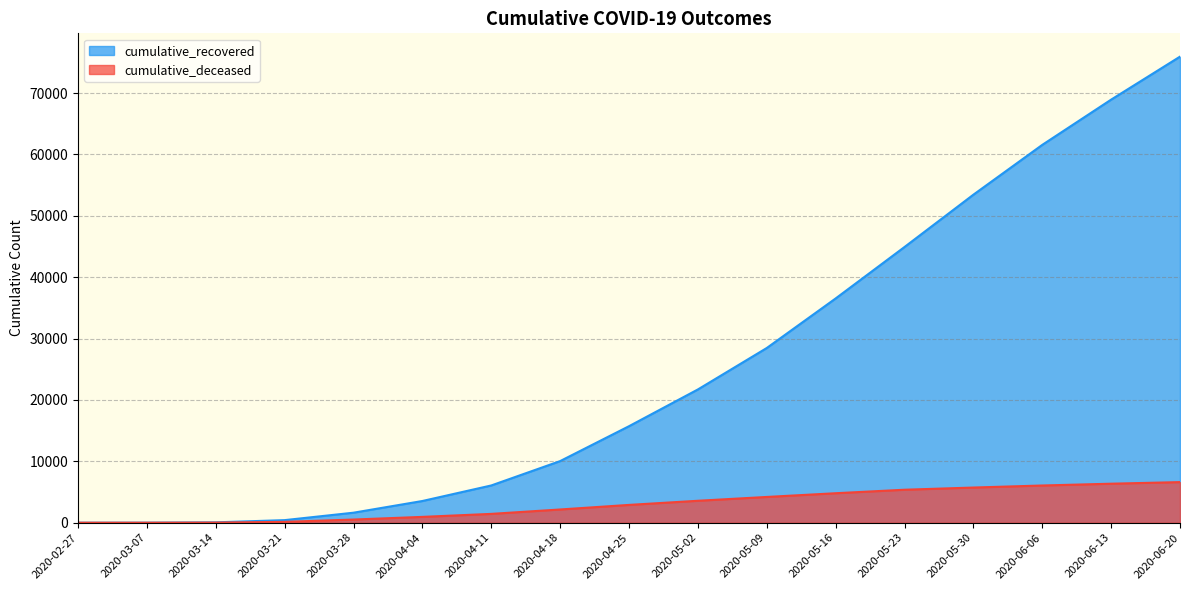

What is the label of the 1st point from the left?

2020-02-27